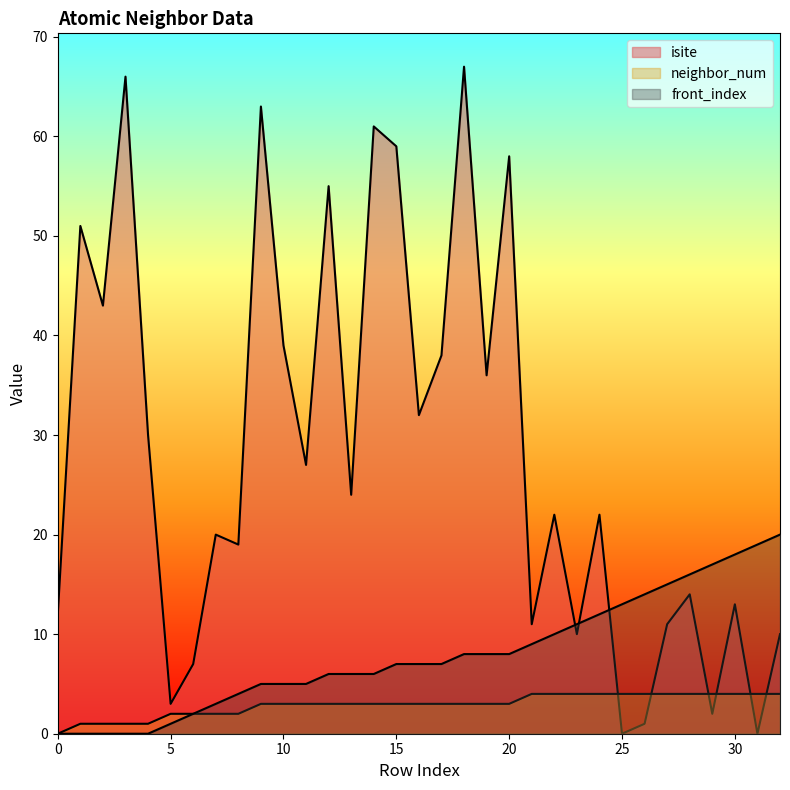

Reading left to right, transcribe all the data shown in this chart.

isite: 12	51	43	66	30	3	7	20	19	63	39	27	55	24	61	59	32	38	67	36	58	11	22	10	22	0	1	11	14	2	13	0	10
neighbor_num: 0	1	1	1	1	2	2	2	2	3	3	3	3	3	3	3	3	3	3	3	3	4	4	4	4	4	4	4	4	4	4	4	4
front_index: 0	0	0	0	0	1	2	3	4	5	5	5	6	6	6	7	7	7	8	8	8	9	10	11	12	13	14	15	16	17	18	19	20